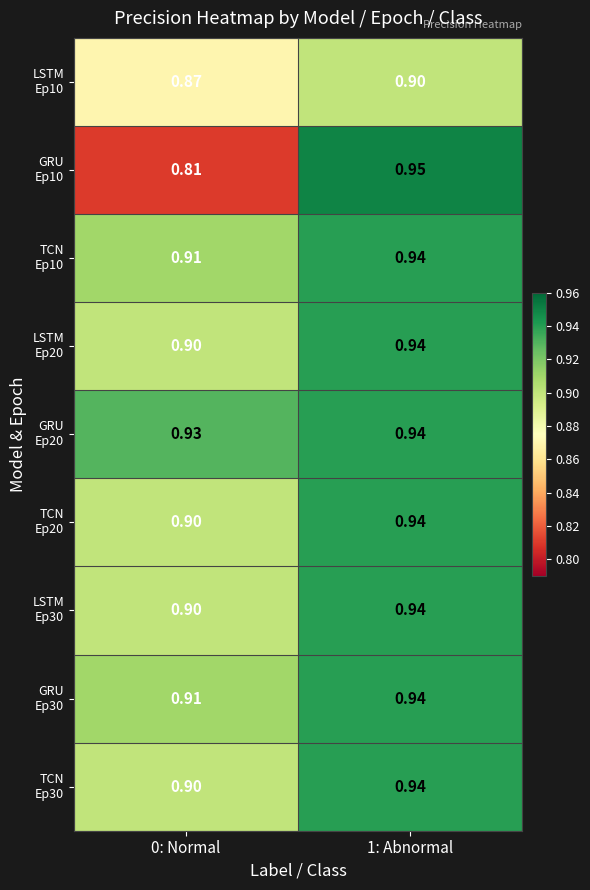

At which category is the sum across all series the highest?

1: Abnormal